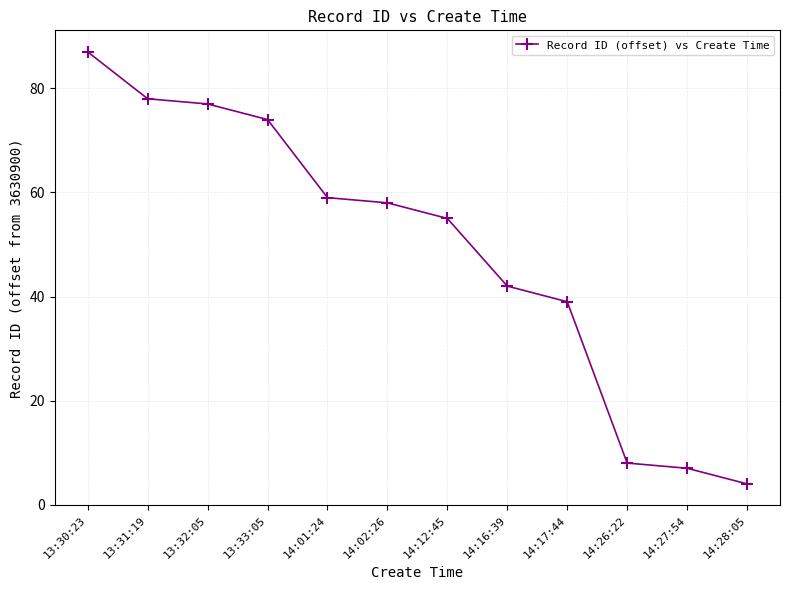

What is the change in value from 14:02:26 to 14:27:54?

-51